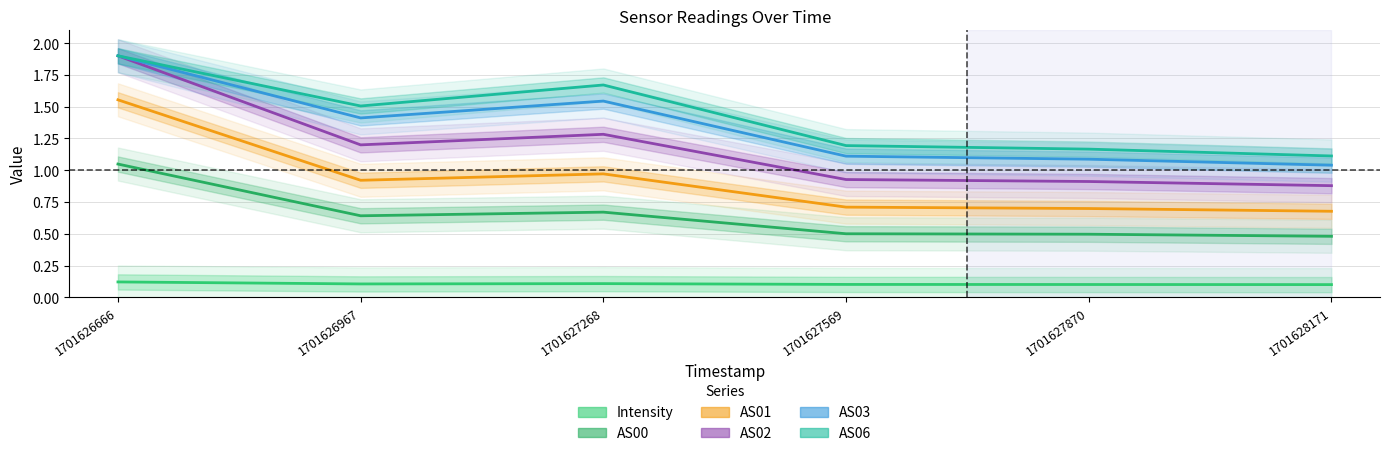

Reading left to right, what are all the values shown in this chart?

Intensity: 1701626666=0.1	1701626967=0.1	1701627268=0.1	1701627569=0.1	1701627870=0.1	1701628171=0.1
AS00: 1701626666=1.0	1701626967=0.6	1701627268=0.7	1701627569=0.5	1701627870=0.5	1701628171=0.5
AS01: 1701626666=1.6	1701626967=0.9	1701627268=1.0	1701627569=0.7	1701627870=0.7	1701628171=0.7
AS02: 1701626666=1.9	1701626967=1.2	1701627268=1.3	1701627569=0.9	1701627870=0.9	1701628171=0.9
AS03: 1701626666=1.9	1701626967=1.4	1701627268=1.5	1701627569=1.1	1701627870=1.1	1701628171=1.0
AS06: 1701626666=1.9	1701626967=1.5	1701627268=1.7	1701627569=1.2	1701627870=1.2	1701628171=1.1